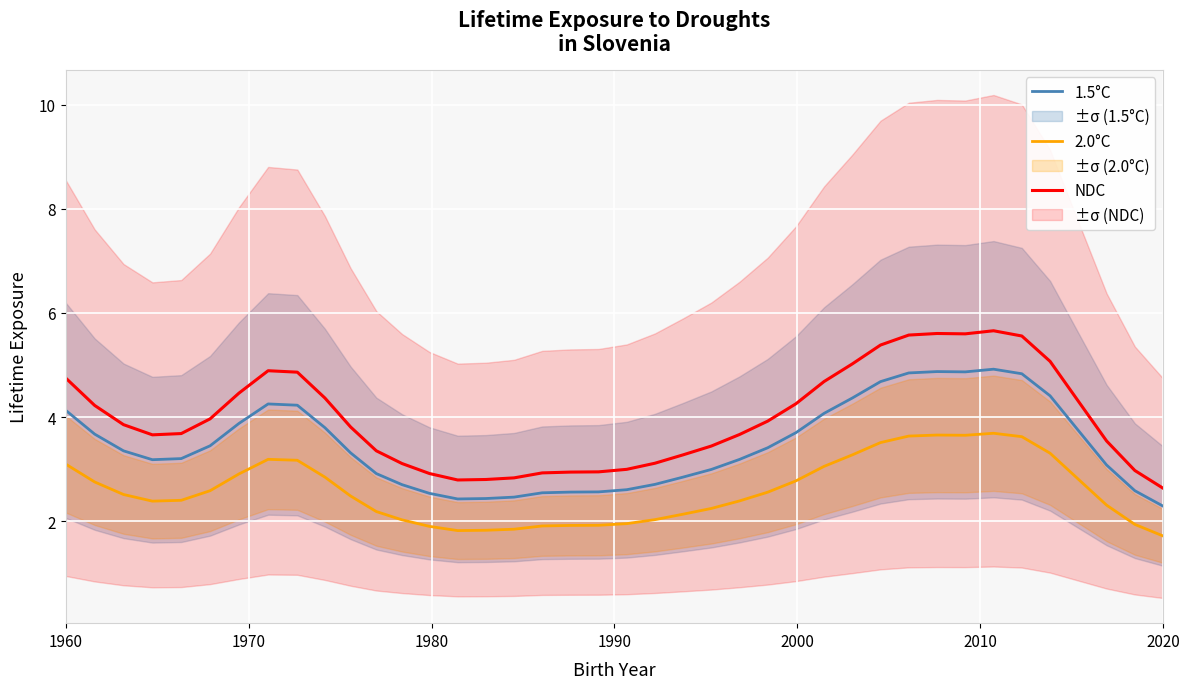

List the series in order of their overall mean, lowest first.

2.0°C, 1.5°C, NDC